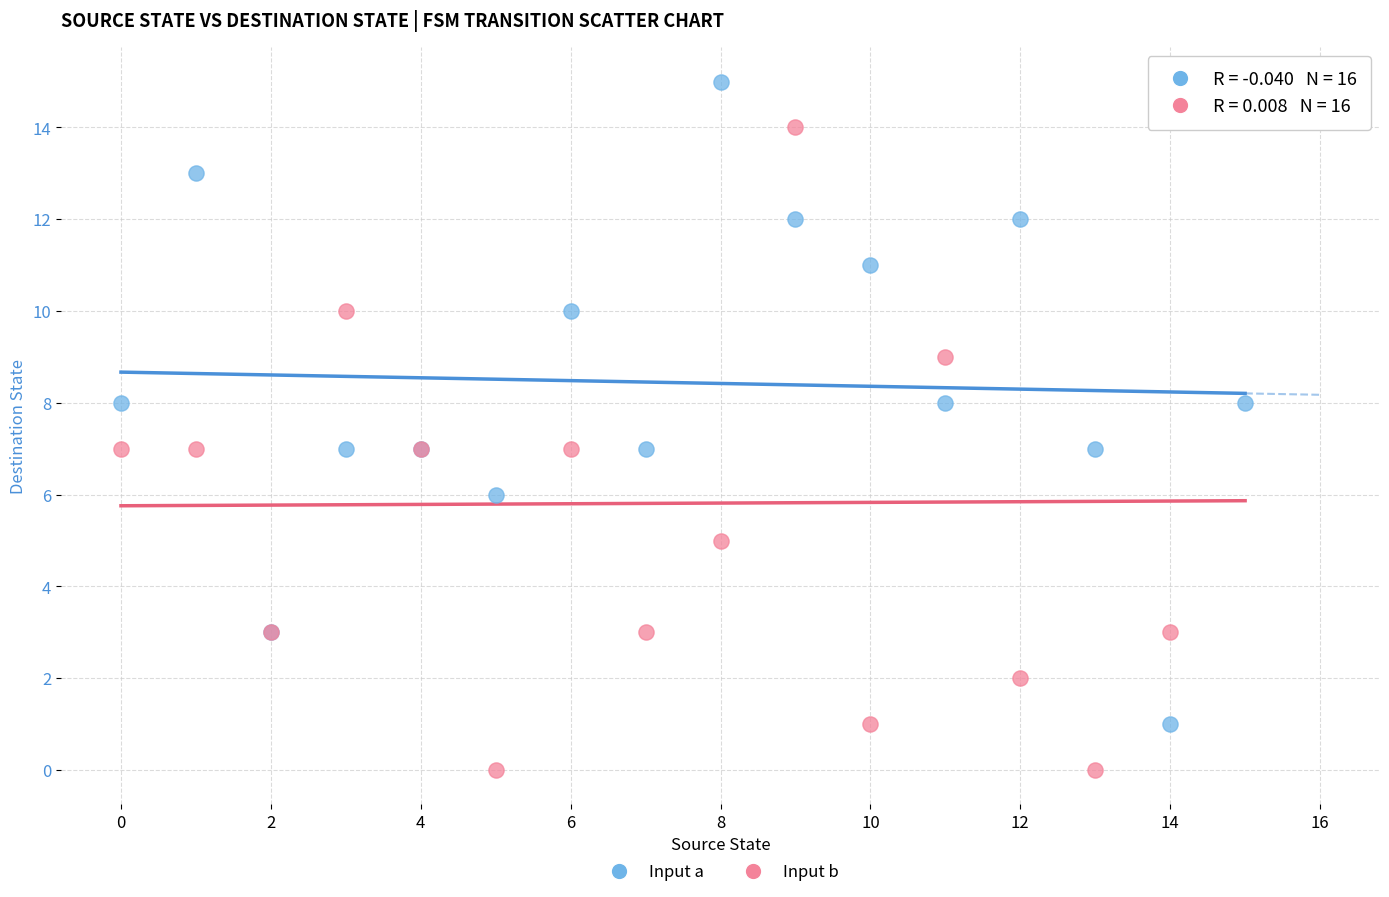

Which series reaches the minimum Y coordinate?

Input b